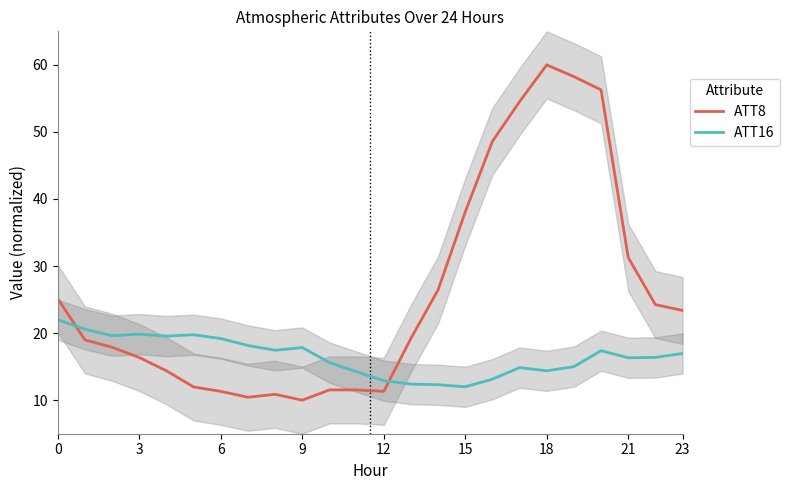

At how many categories does at least one series exceed 24?

10